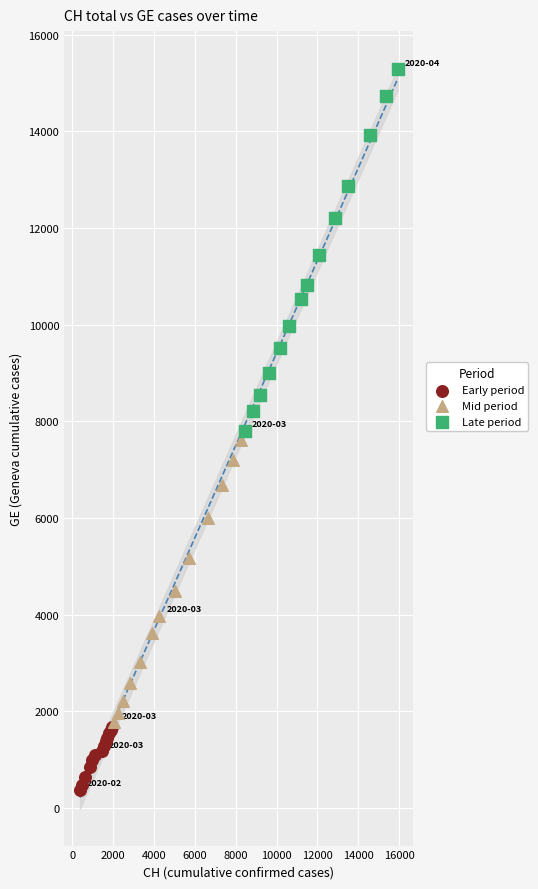

Which series contains the lowest Y value?

Early period